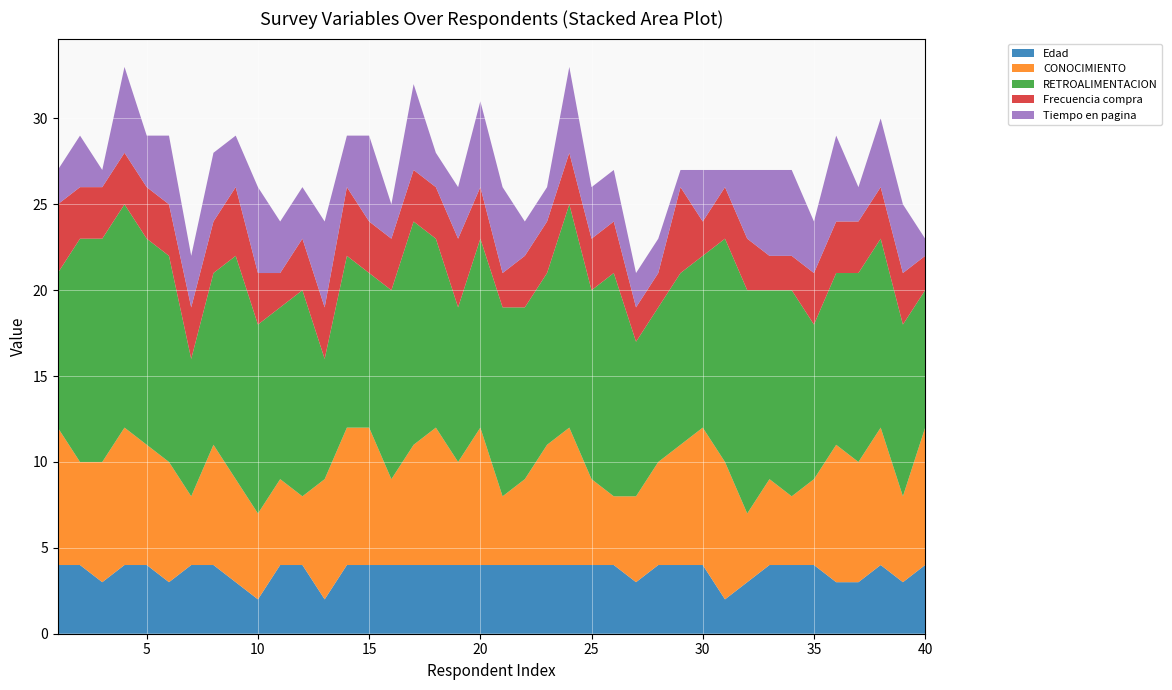

Reading left to right, extract all data points from this chart.

Edad: 1=4	2=4	3=3	4=4	5=4	6=3	7=4	8=4	9=3	10=2	11=4	12=4	13=2	14=4	15=4	16=4	17=4	18=4	19=4	20=4	21=4	22=4	23=4	24=4	25=4	26=4	27=3	28=4	29=4	30=4	31=2	32=3	33=4	34=4	35=4	36=3	37=3	38=4	39=3	40=4
CONOCIMIENTO: 1=8	2=6	3=7	4=8	5=7	6=7	7=4	8=7	9=6	10=5	11=5	12=4	13=7	14=8	15=8	16=5	17=7	18=8	19=6	20=8	21=4	22=5	23=7	24=8	25=5	26=4	27=5	28=6	29=7	30=8	31=8	32=4	33=5	34=4	35=5	36=8	37=7	38=8	39=5	40=8
RETROALIMENTACION: 1=9	2=13	3=13	4=13	5=12	6=12	7=8	8=10	9=13	10=11	11=10	12=12	13=7	14=10	15=9	16=11	17=13	18=11	19=9	20=11	21=11	22=10	23=10	24=13	25=11	26=13	27=9	28=9	29=10	30=10	31=13	32=13	33=11	34=12	35=9	36=10	37=11	38=11	39=10	40=8
Frecuencia compra: 1=4	2=3	3=3	4=3	5=3	6=3	7=3	8=3	9=4	10=3	11=2	12=3	13=3	14=4	15=3	16=3	17=3	18=3	19=4	20=3	21=2	22=3	23=3	24=3	25=3	26=3	27=2	28=2	29=5	30=2	31=3	32=3	33=2	34=2	35=3	36=3	37=3	38=3	39=3	40=2
Tiempo en pagina: 1=2	2=3	3=1	4=5	5=3	6=4	7=3	8=4	9=3	10=5	11=3	12=3	13=5	14=3	15=5	16=2	17=5	18=2	19=3	20=5	21=5	22=2	23=2	24=5	25=3	26=3	27=2	28=2	29=1	30=3	31=1	32=4	33=5	34=5	35=3	36=5	37=2	38=4	39=4	40=1